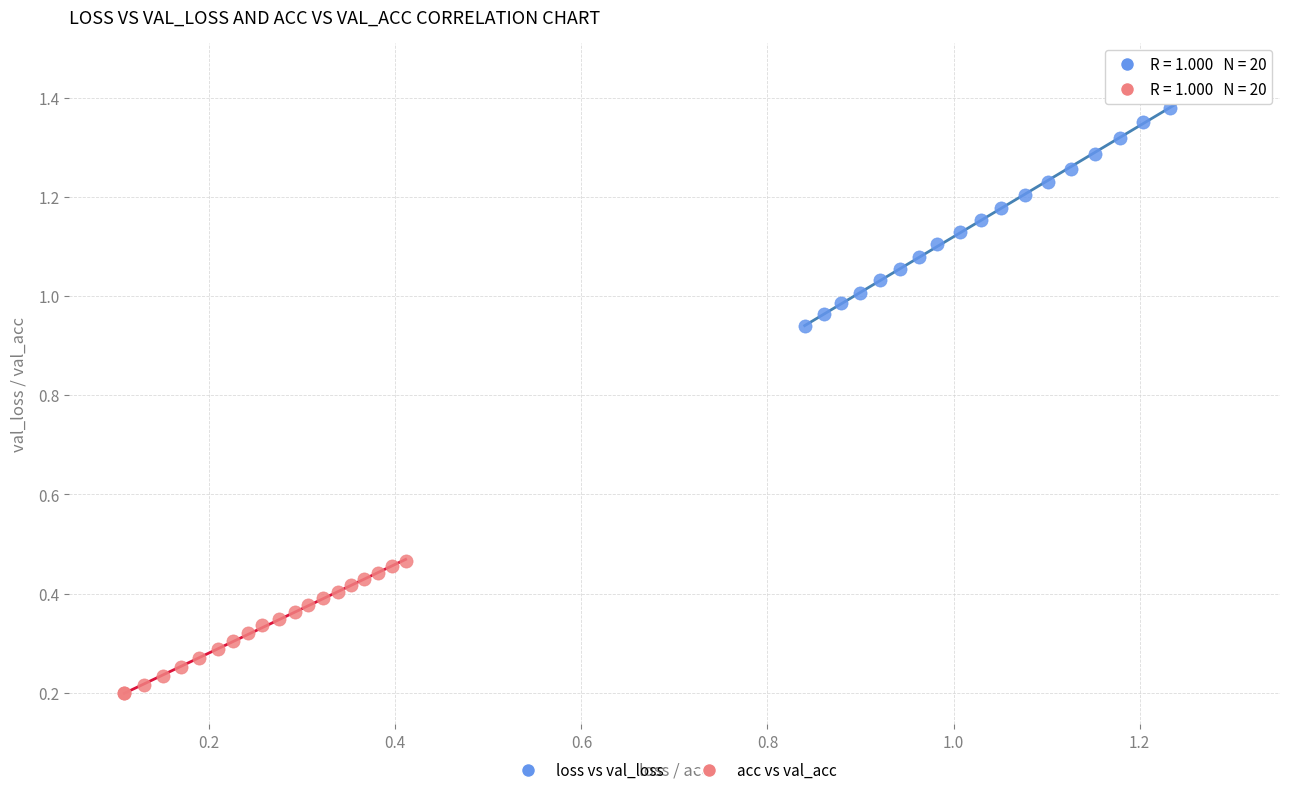

Which series contains the lowest Y value?

acc vs val_acc